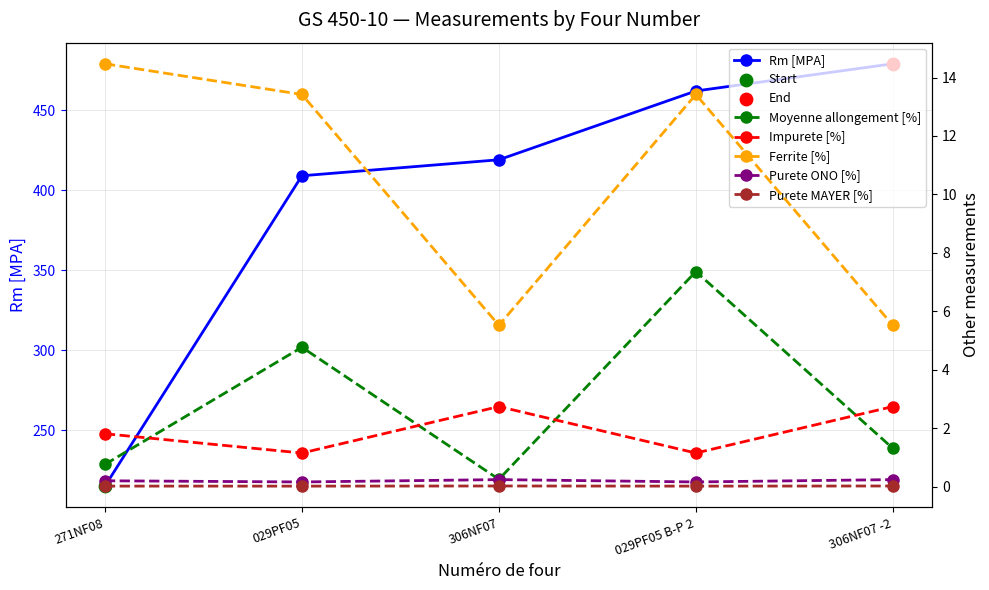

Which series has the largest total across all categories?

Rm [MPA]